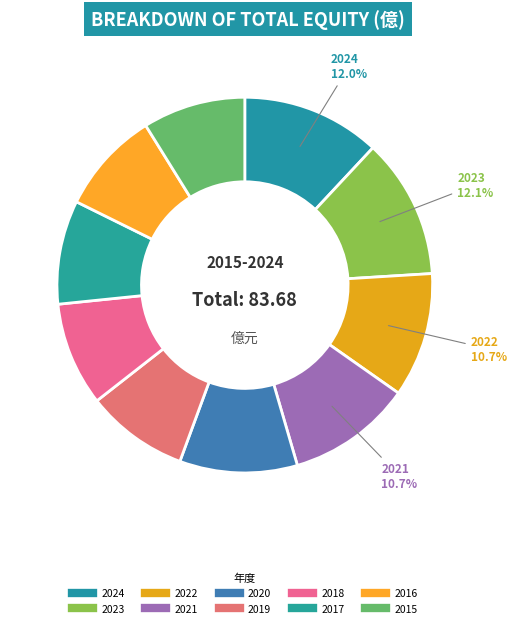

To the nearest percent, what is the difference between the 2018 and 2024 slice percentages?

3%